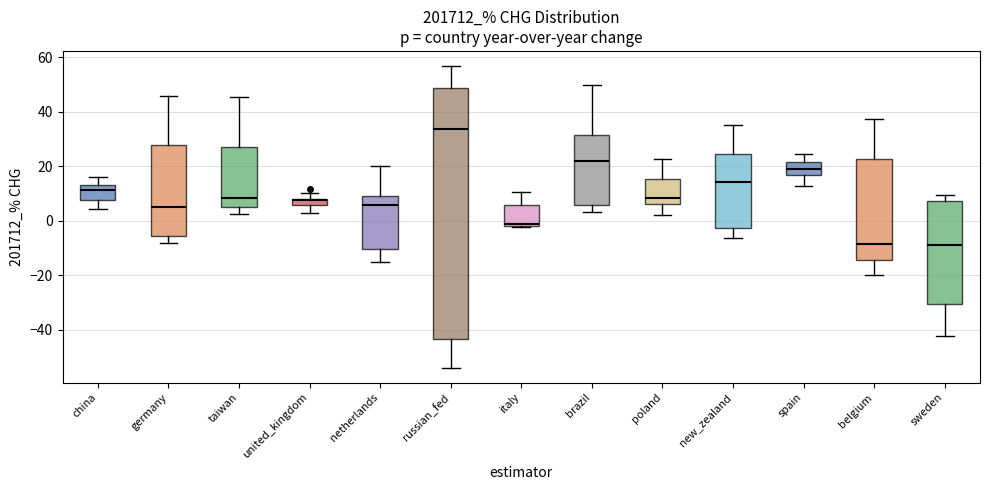

Which box is the tallest, from its lower edge to its upper edge?

russian_fed